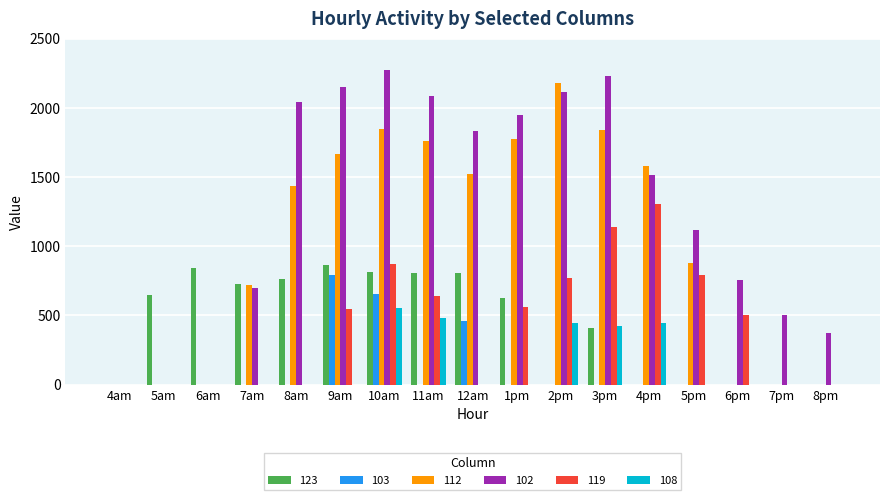

The value of 119 at 5am is 0.0. True or false?

True